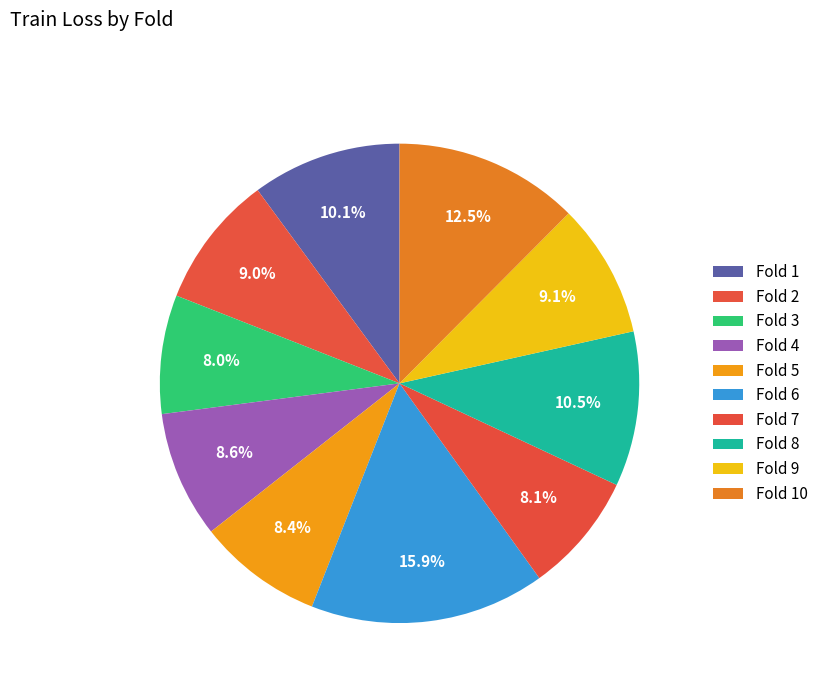

Rank the categories by value from lowest to highest.

Fold 3, Fold 7, Fold 5, Fold 4, Fold 2, Fold 9, Fold 1, Fold 8, Fold 10, Fold 6